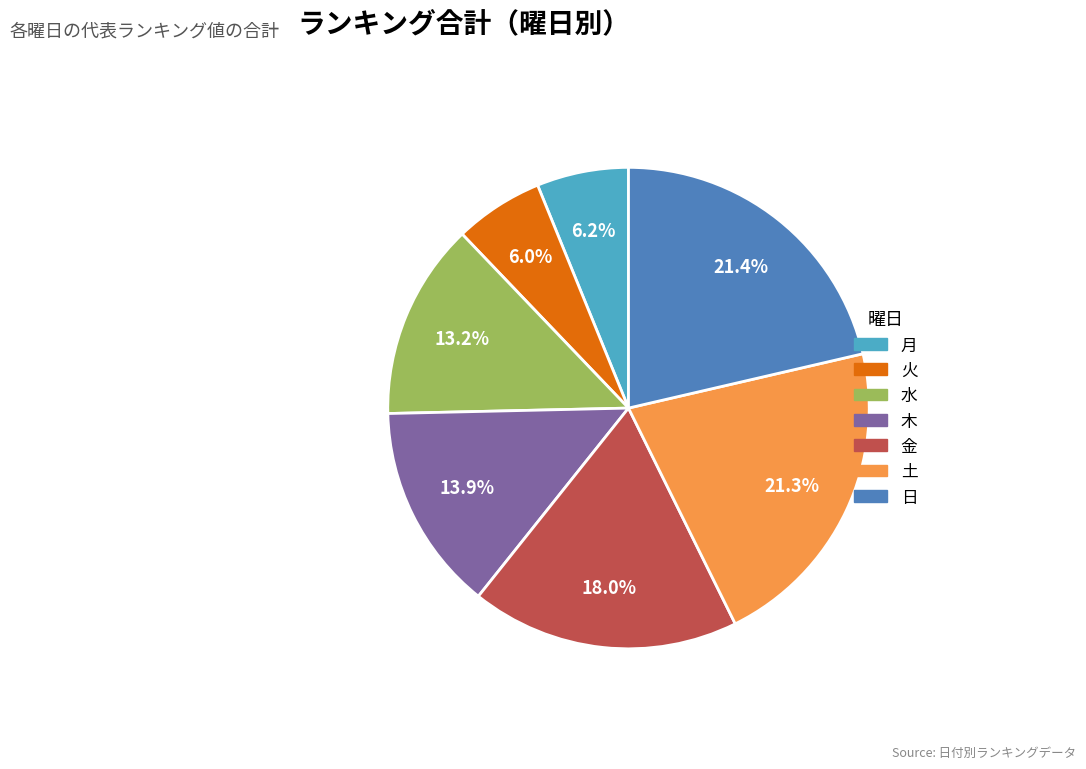

True or false: 金 accounts for 31% of the total.

False